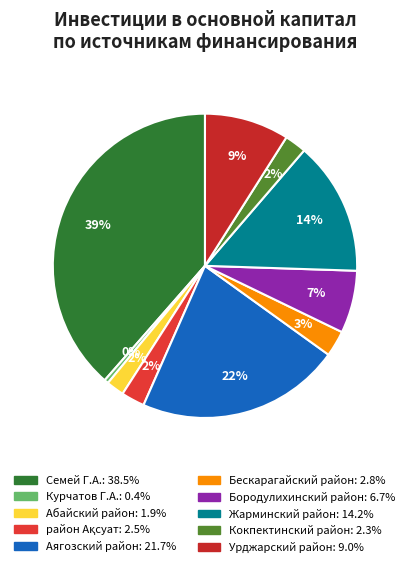

How many slices are in this pie chart?

10